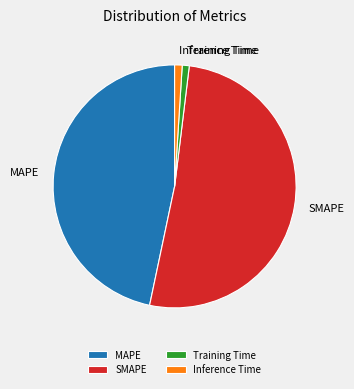

Is it true that Inference Time is 1% of the pie?

True